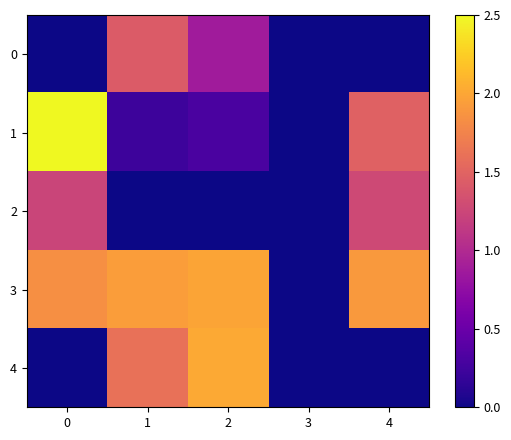

Reading left to right, transcribe all the data shown in this chart.

0: 0=0.0	1=1.4	2=0.9	3=0.0	4=0.0
1: 0=2.5	1=0.2	2=0.3	3=0.0	4=1.5
2: 0=1.2	1=0.0	2=0.0	3=0.0	4=1.3
3: 0=1.8	1=1.9	2=2.0	3=0.0	4=1.9
4: 0=0.0	1=1.6	2=2.0	3=0.0	4=0.0